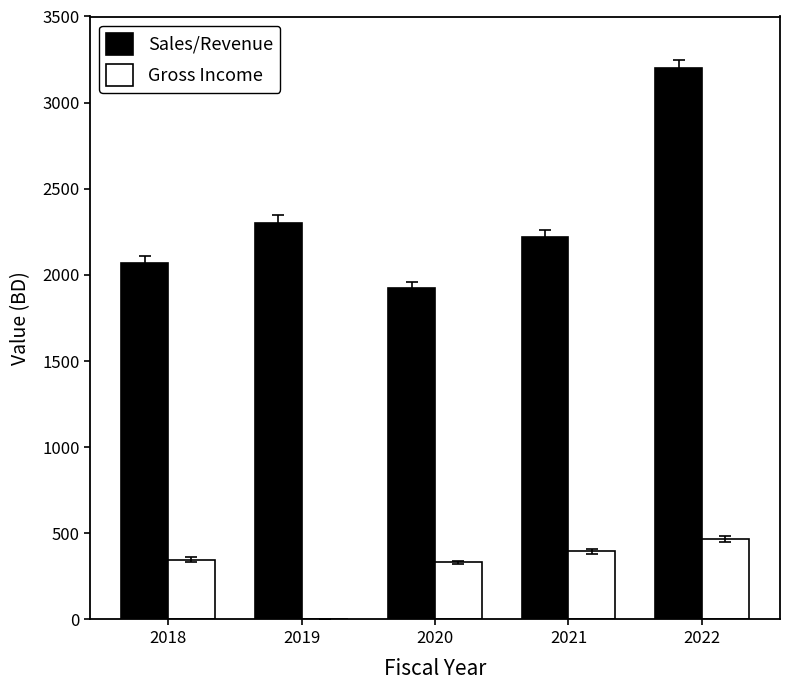

How many values in Gross Income are above zero?

4